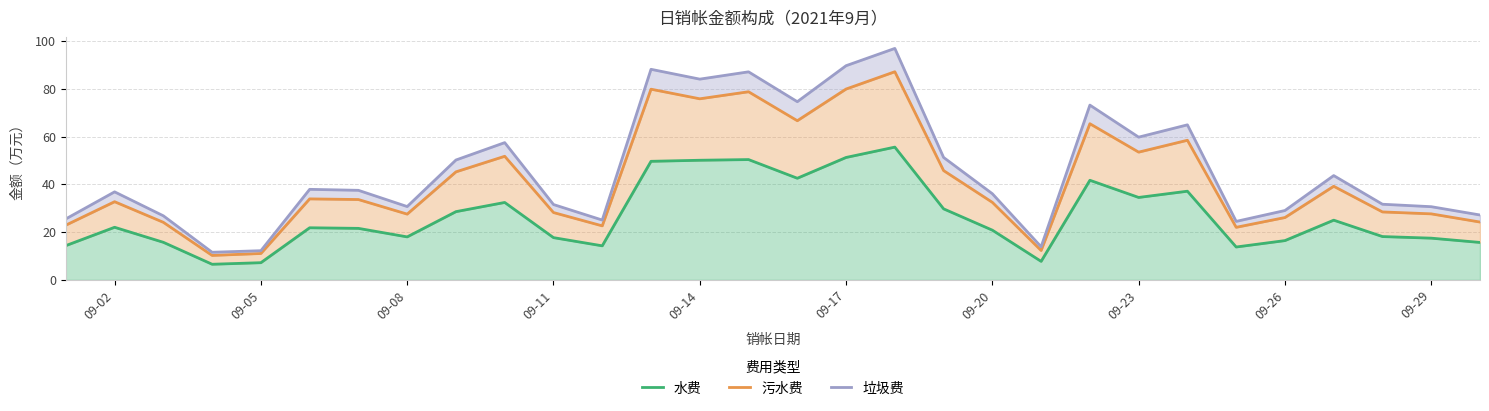

What are all the series names shown in the legend?

水费, 污水费, 垃圾费